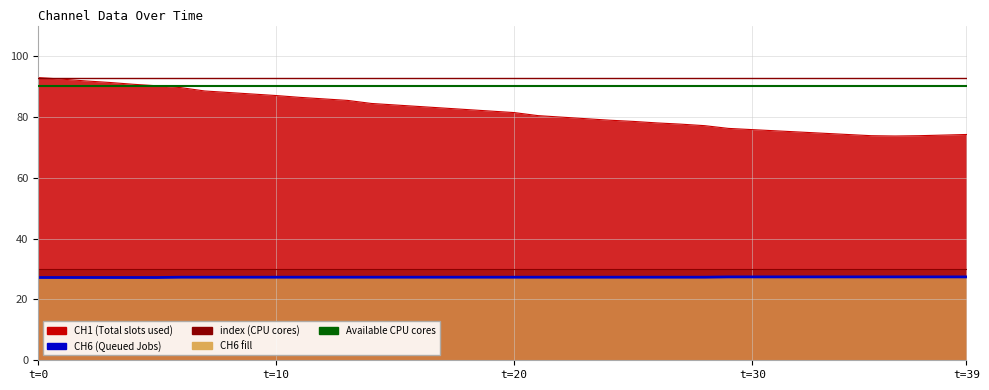

Is the value of CH6 at 37 greater than the value of CH1 at 16?

No